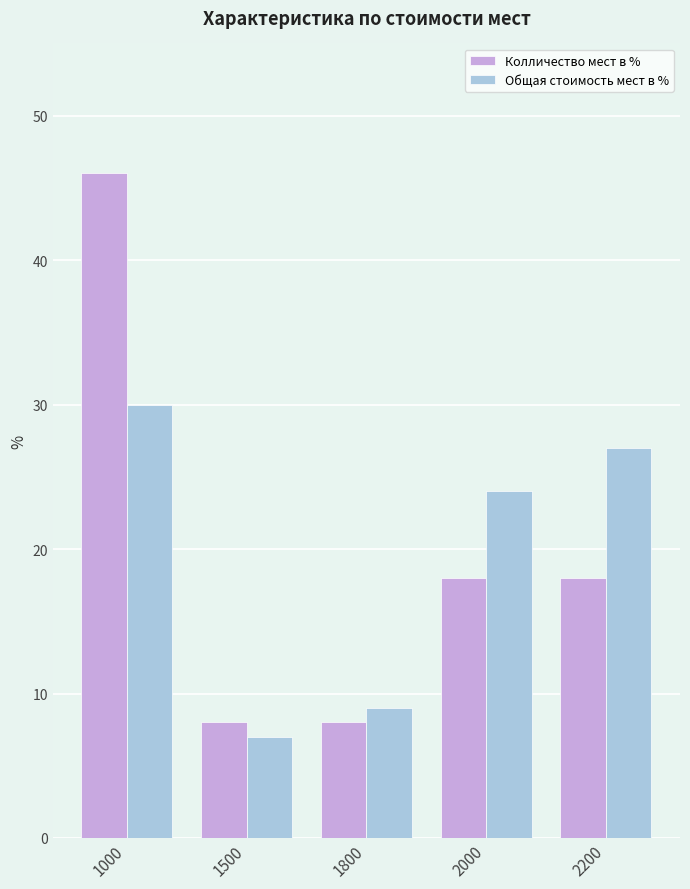

Rank the series by their maximum value, from highest to lowest.

Колличество мест в %, Общая стоимость мест в %